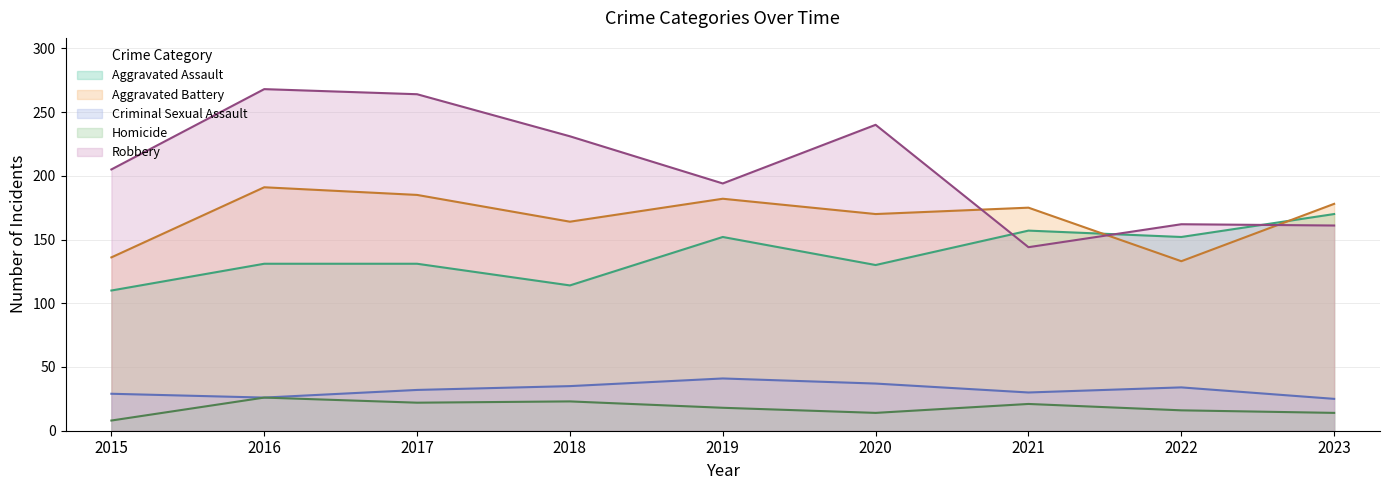

What is the sum of all Criminal Sexual Assault values?

289